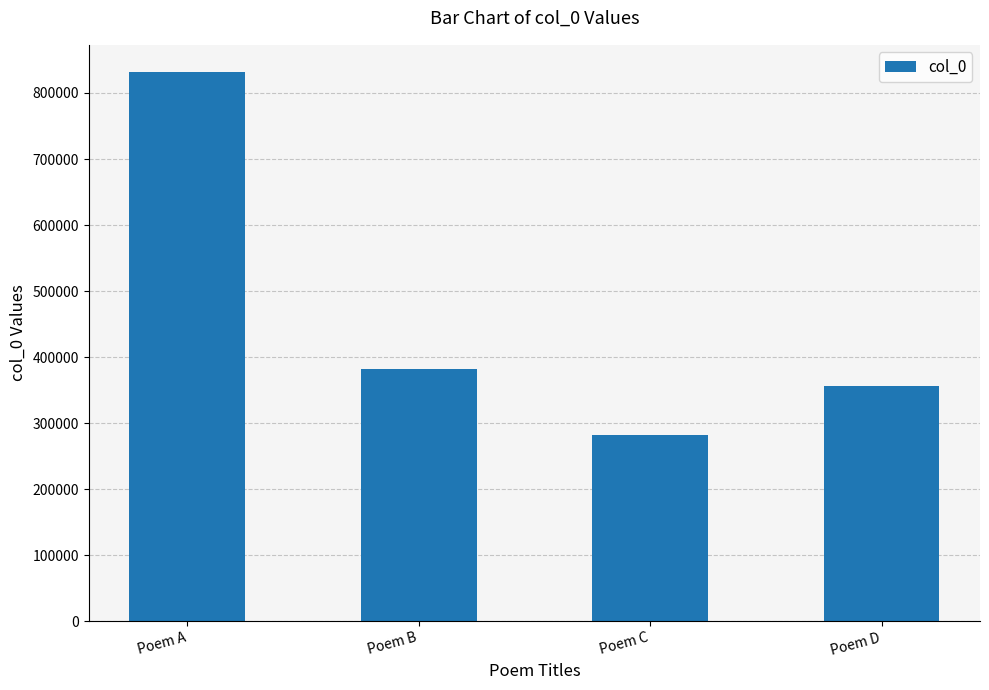

What is the change in value from Poem B to Poem D?

-25567